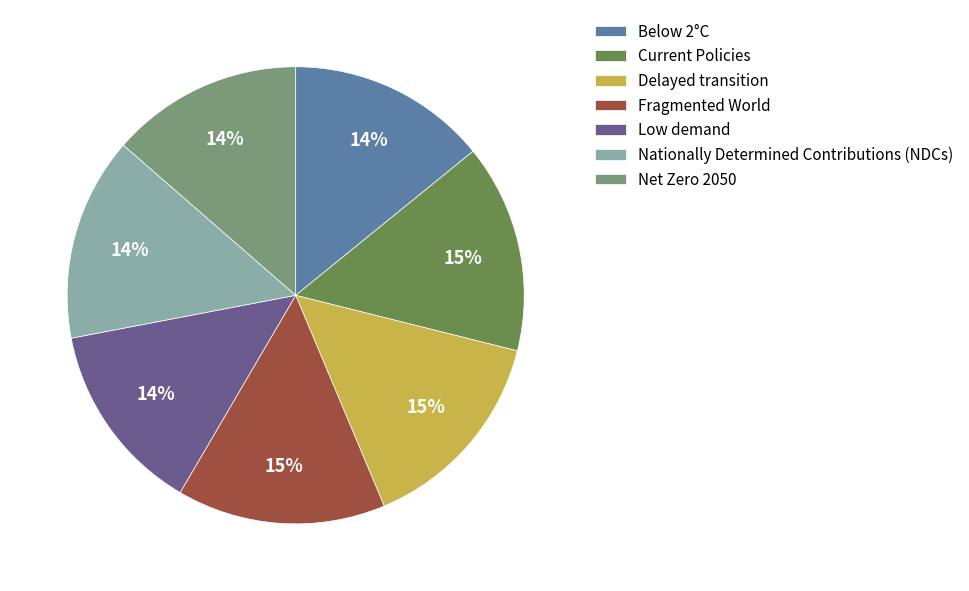

Count the number of slices in the pie.

7